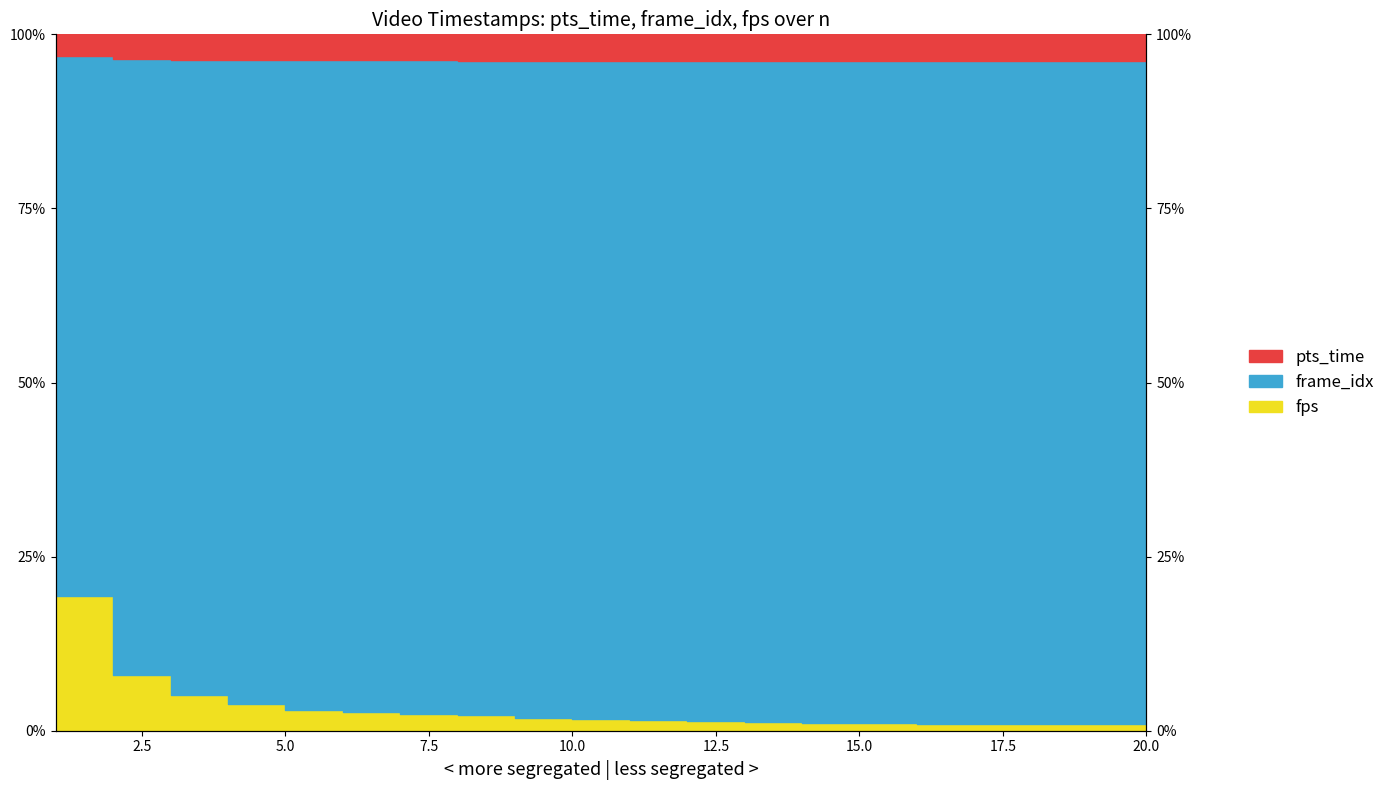

Is it true that pts_time_line equals 1.0 at 15.0?

True